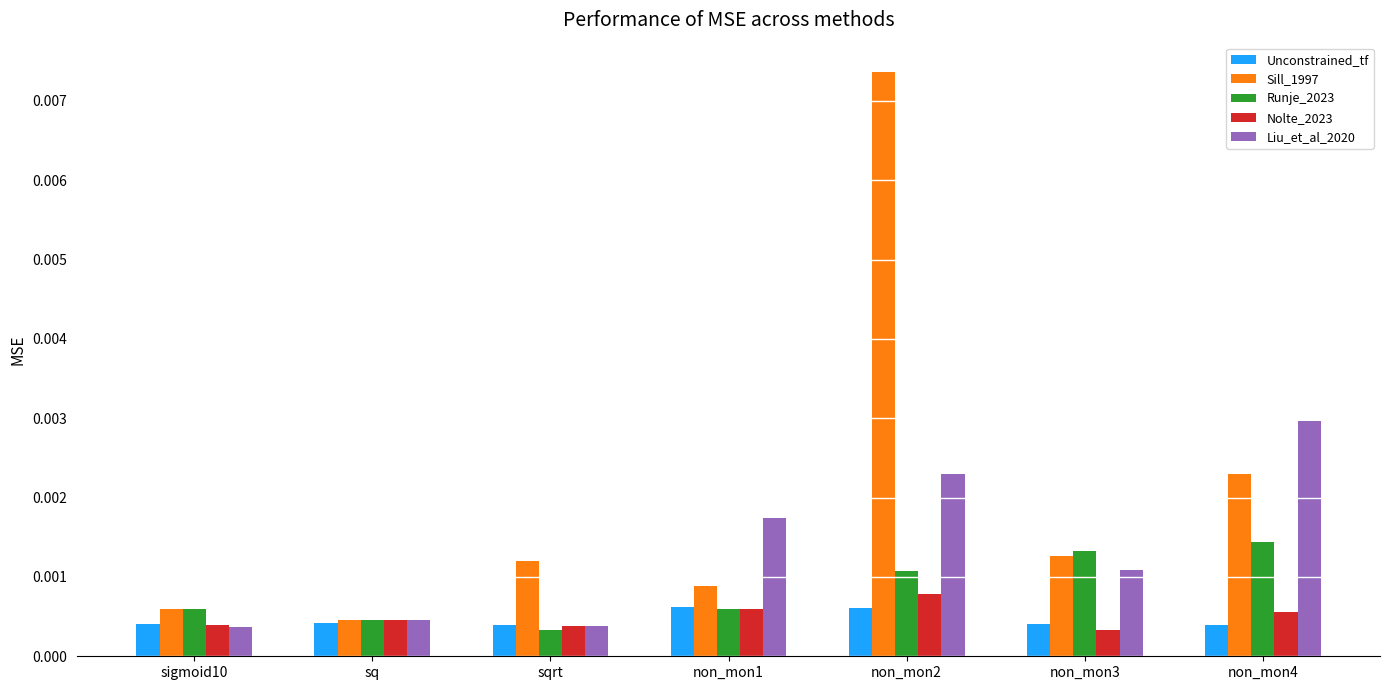

List the series in order of their peak value, lowest first.

Unconstrained_tf, Nolte_2023, Runje_2023, Liu_et_al_2020, Sill_1997